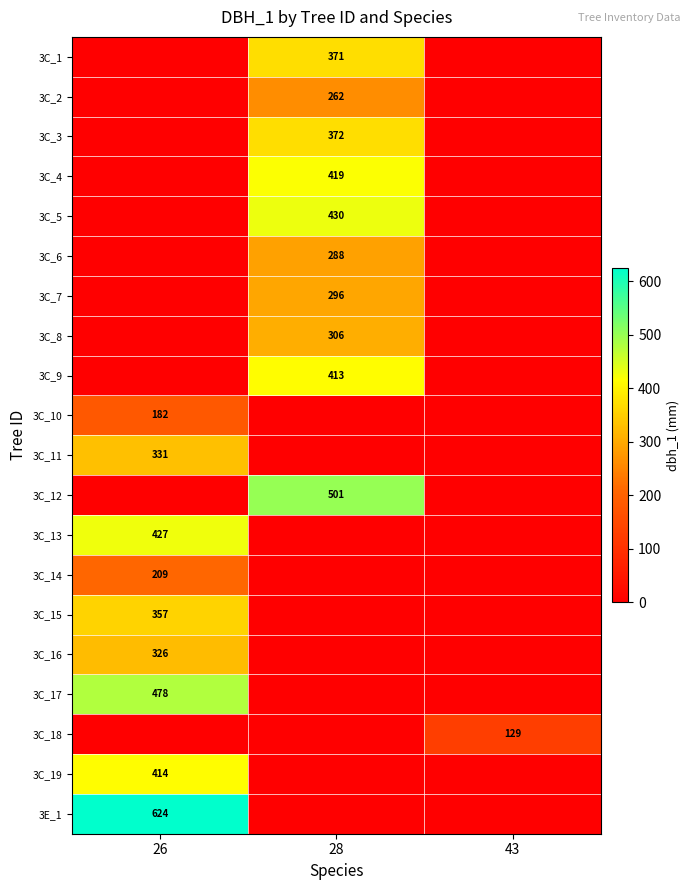

Is it true that 3C_14 equals 349 at 26?

False